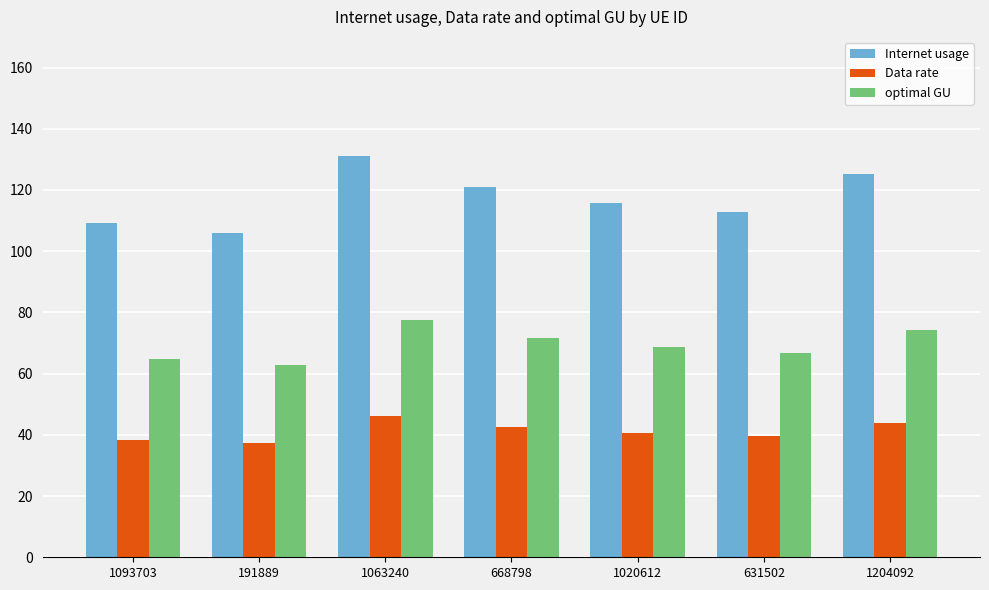

Are the bars horizontal?

No